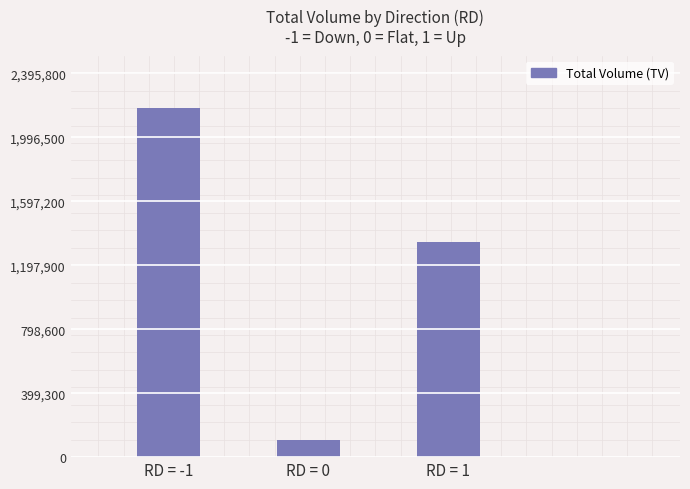

What is the sum of the values at RD = 0 and RD = -1?

2288000